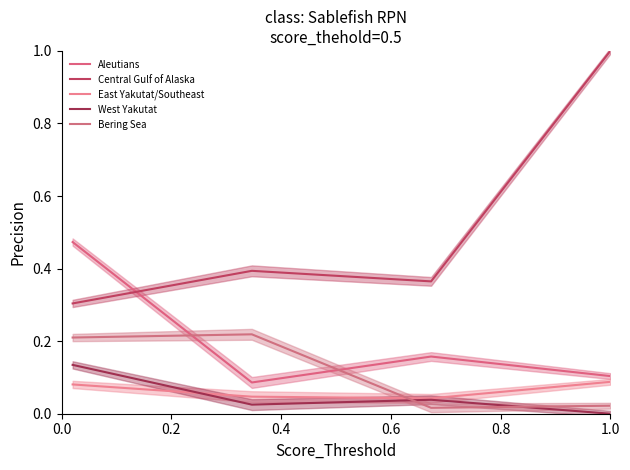

What are all the series names shown in the legend?

Aleutians, Central Gulf of Alaska, East Yakutat/Southeast, West Yakutat, Bering Sea